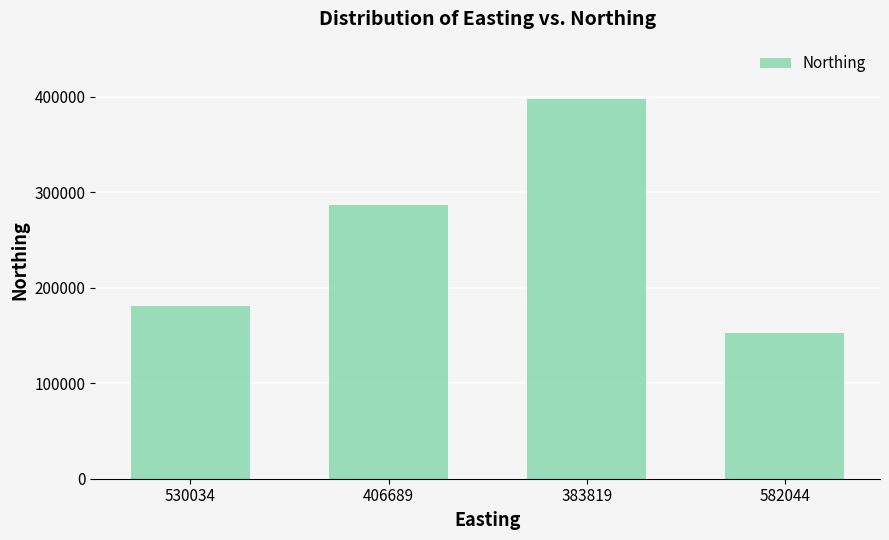

Rank the categories by value from lowest to highest.

582044, 530034, 406689, 383819